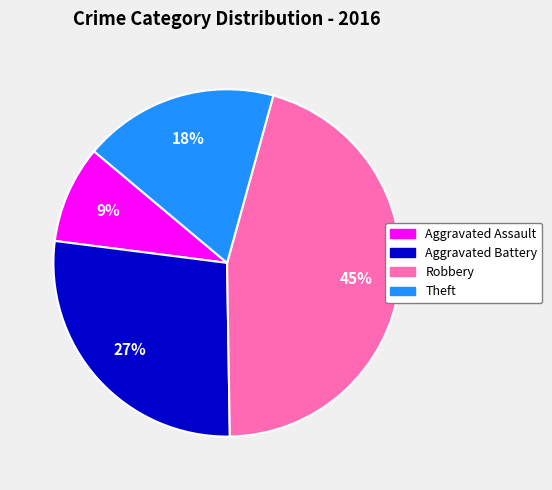

Count the number of slices in the pie.

4